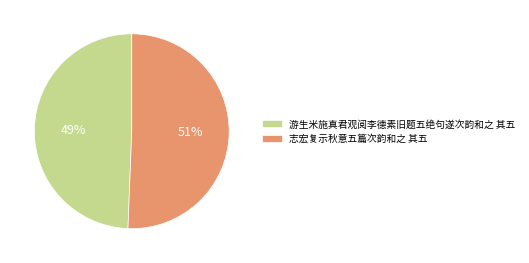

Rank the categories by value from highest to lowest.

志宏复示秋意五篇次韵和之 其五, 游生米施真君观阅李德素旧题五绝句遂次韵和之 其五